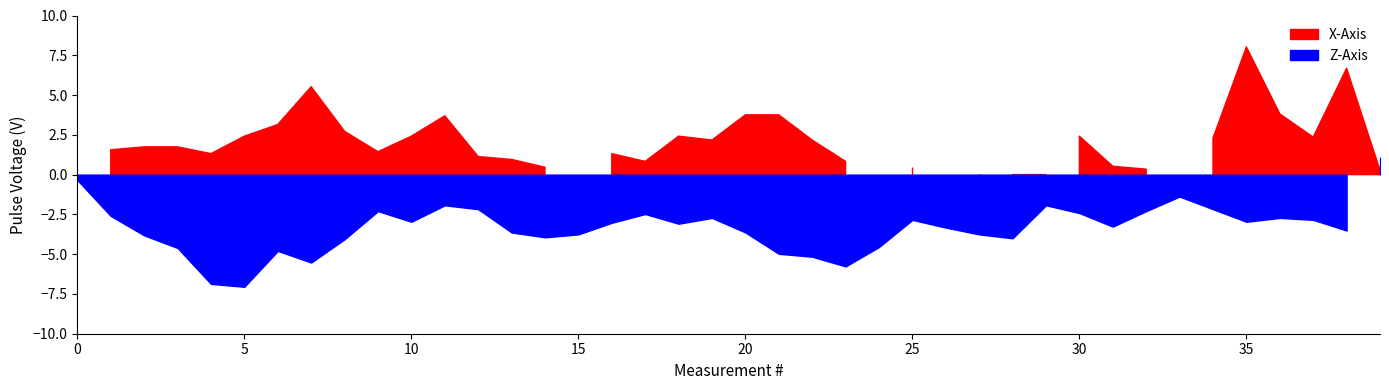

Read the Z_Axis value at 8.

-4.1